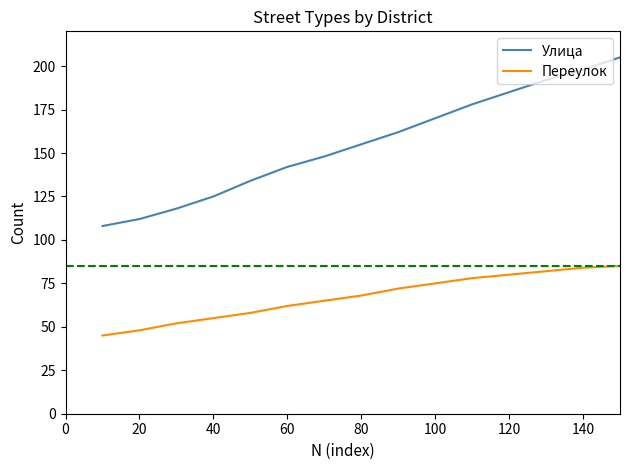

True or false: Переулок and Улица intersect in this chart.

False